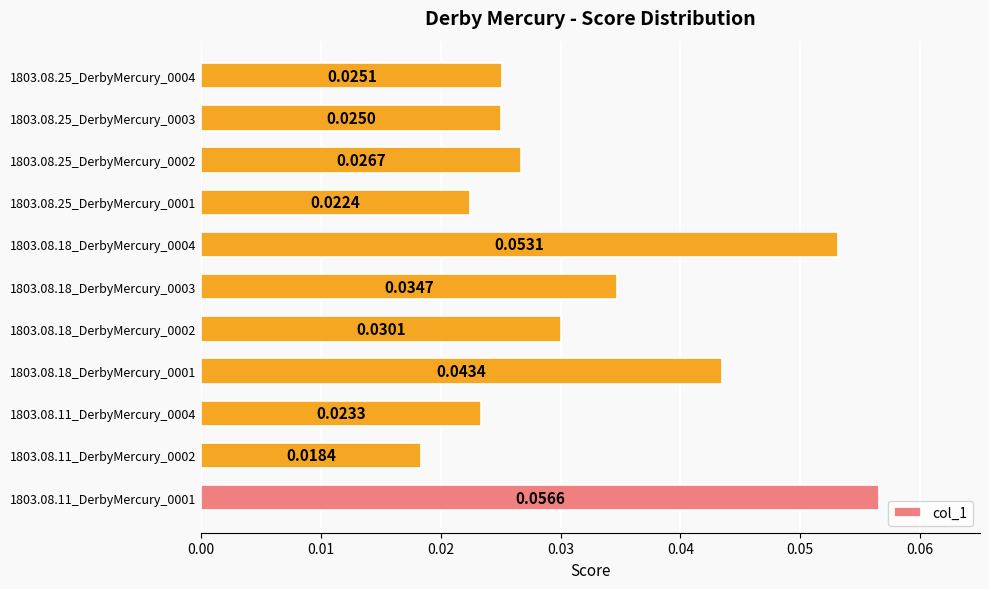

What is the sum of all values?

0.4